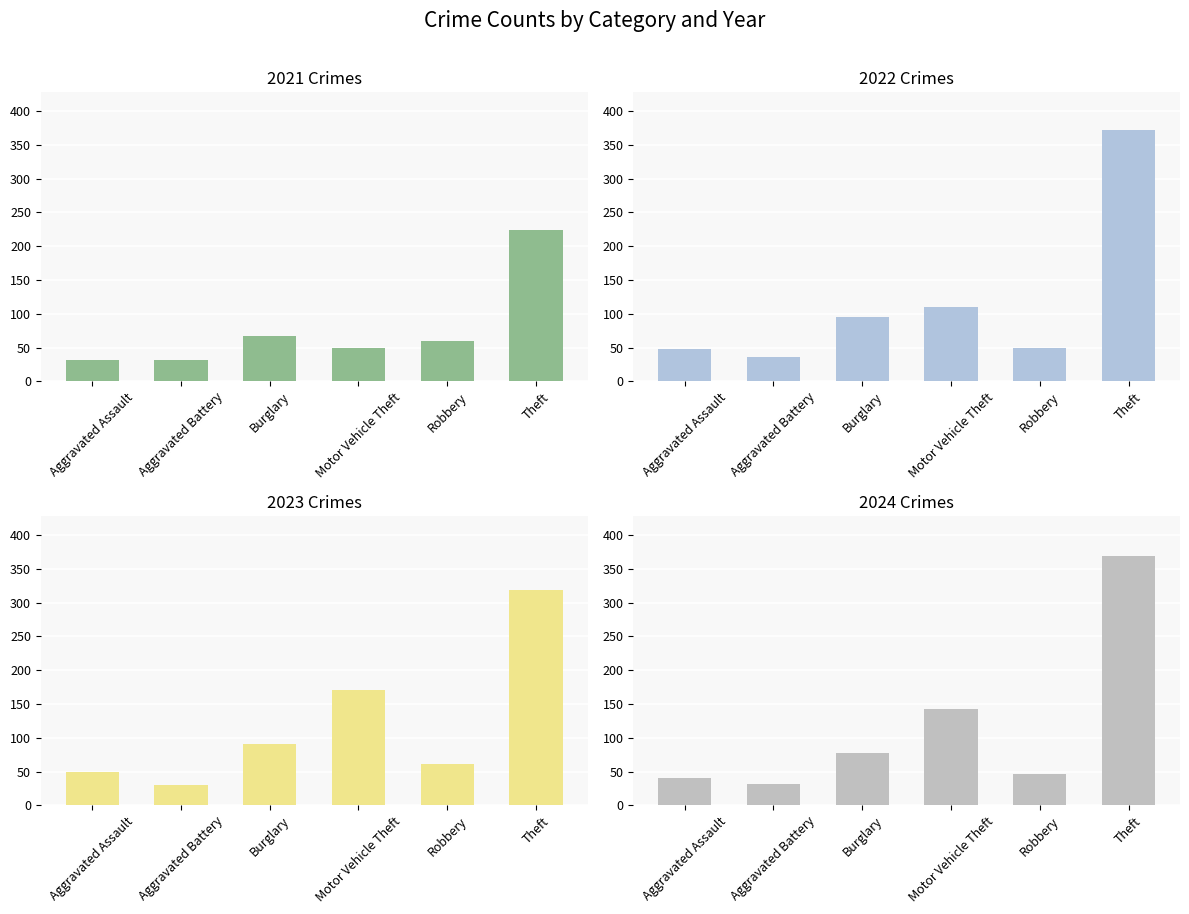

Is the value of 2023 at Motor Vehicle Theft greater than the value of 2022 at Motor Vehicle Theft?

Yes